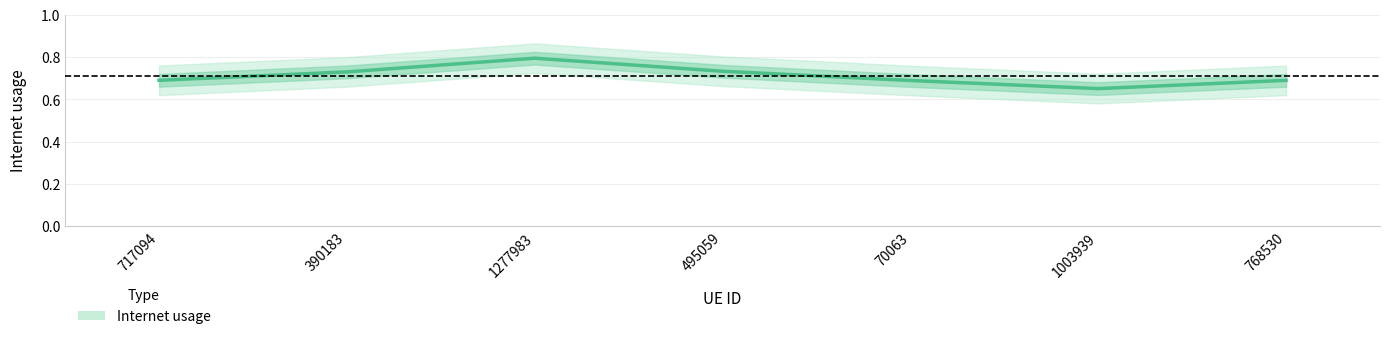

How many interior local peaks (higher than both neighbors) does the data have?

1